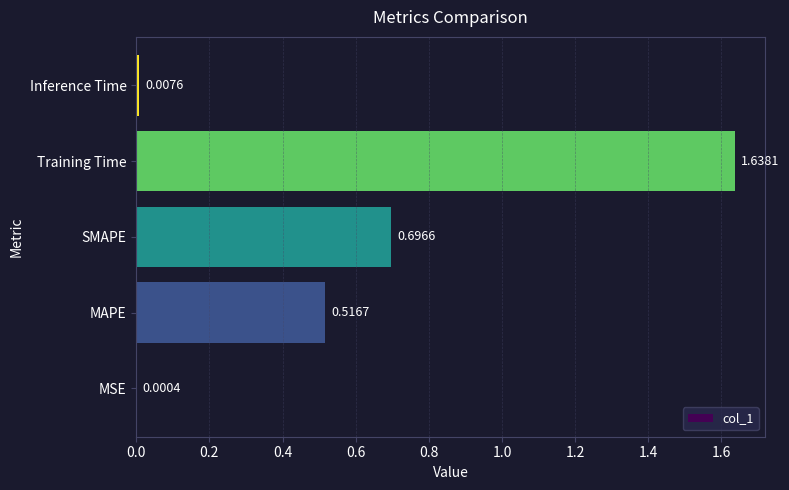

Approximately how many times larger is the value at SMAPE compared to Training Time?

0.4